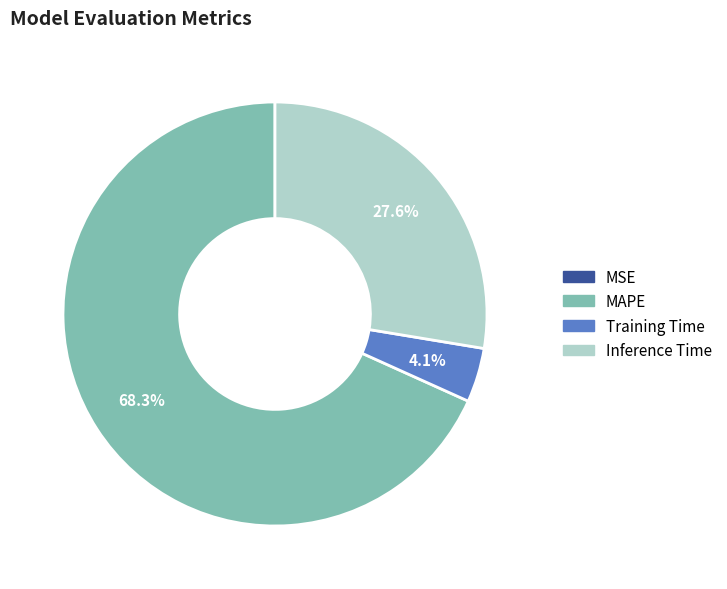

Combined, what portion of the pie is MAPE and Training Time?

72.4%